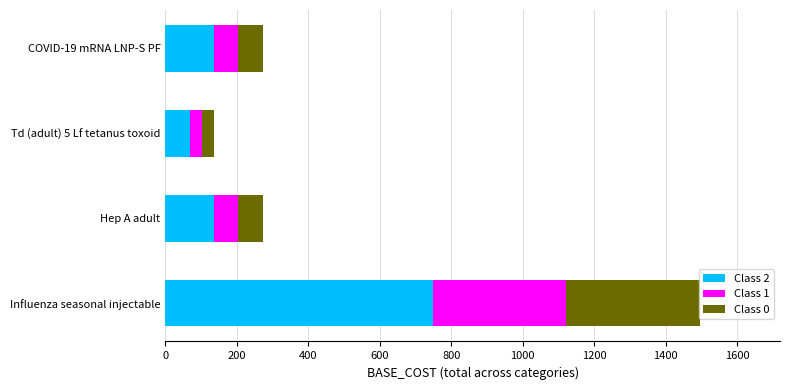

At which category is the sum across all series the highest?

Influenza seasonal injectable